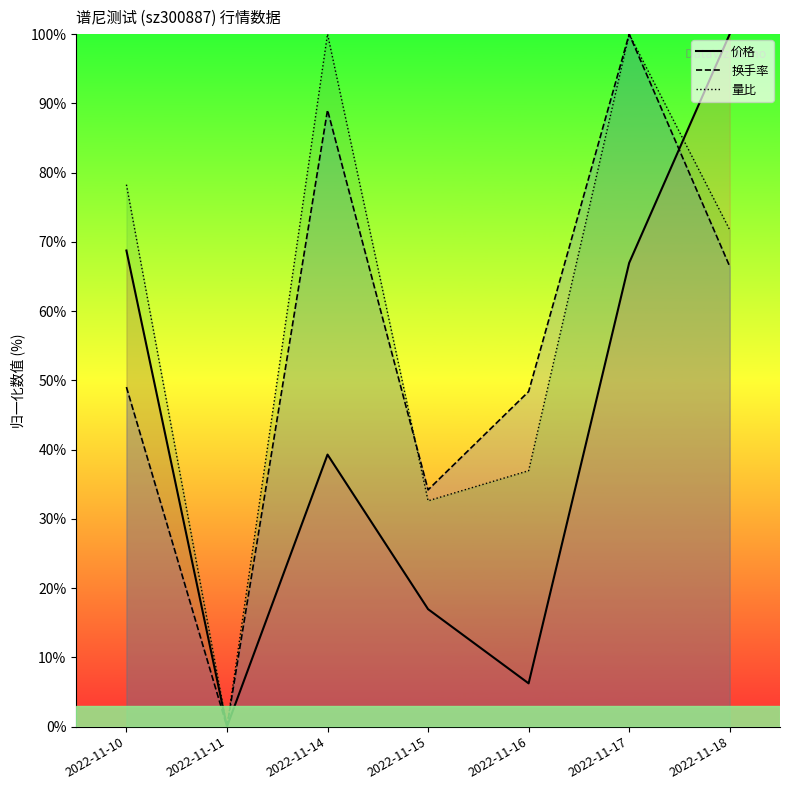

What are all the series names shown in the legend?

价格, 换手率, 量比